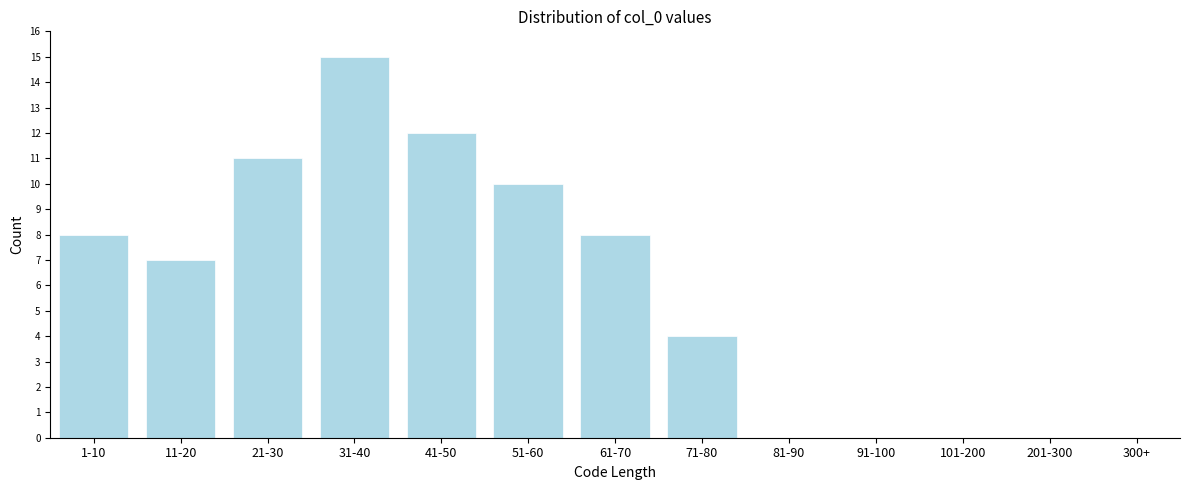

Reading right to left, list all the values displayed in this chart.

300+=0	201-300=0	101-200=0	91-100=0	81-90=0	71-80=4	61-70=8	51-60=10	41-50=12	31-40=15	21-30=11	11-20=7	1-10=8